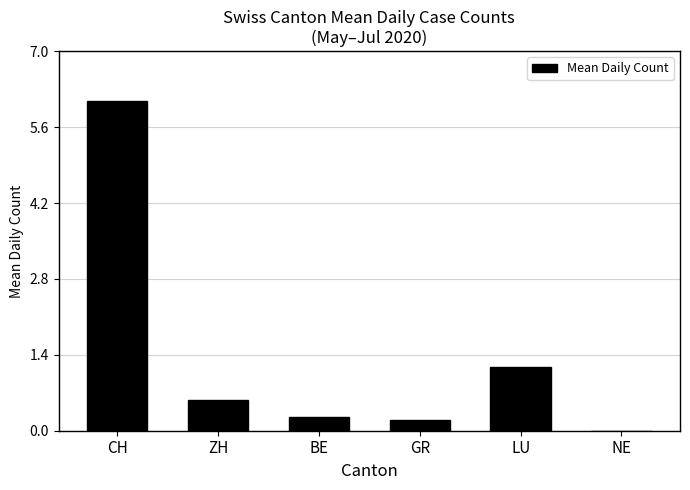

Which category has the highest value across all series?

CH